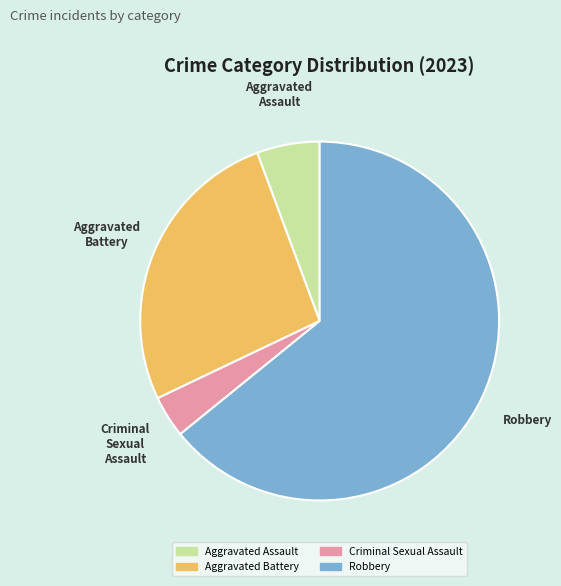

Is there any slice that represents more than half of the pie?

Yes